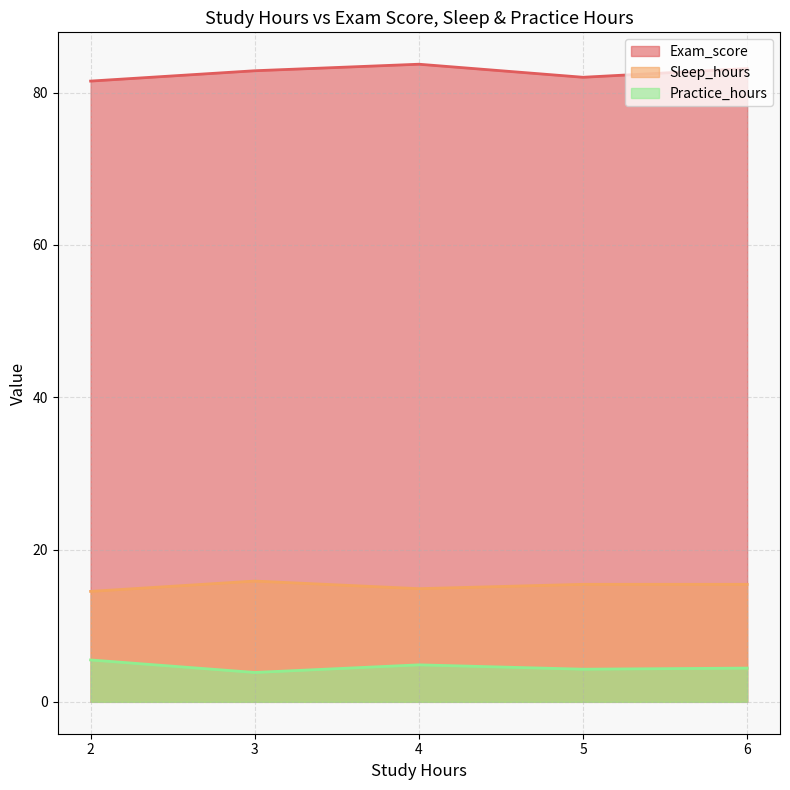

True or false: Practice_hours and Exam_score cross at least once.

False